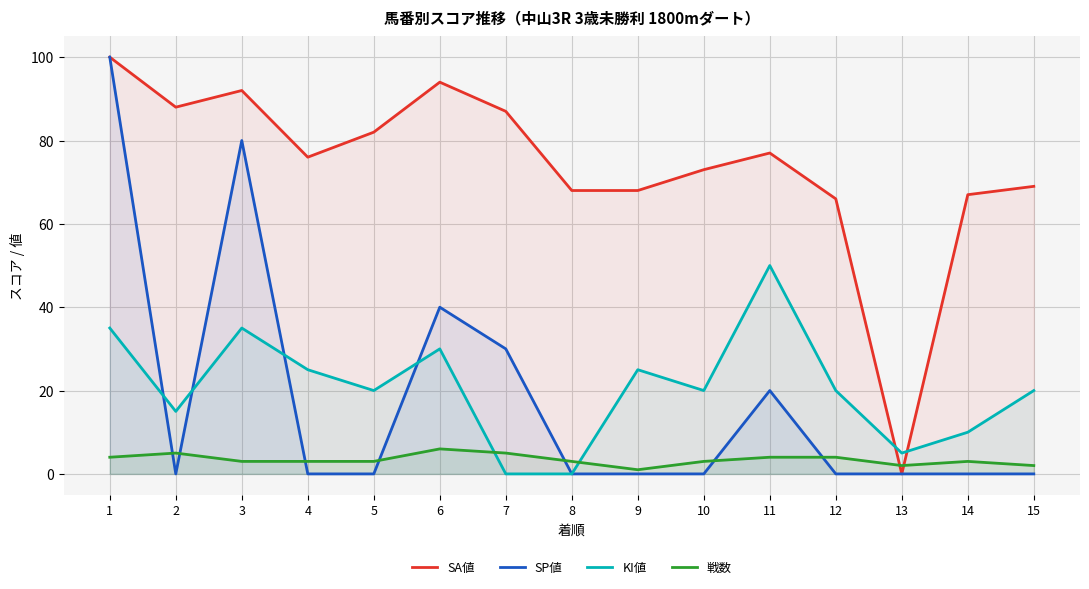

The KI値 series shows 40 at 4. True or false?

False